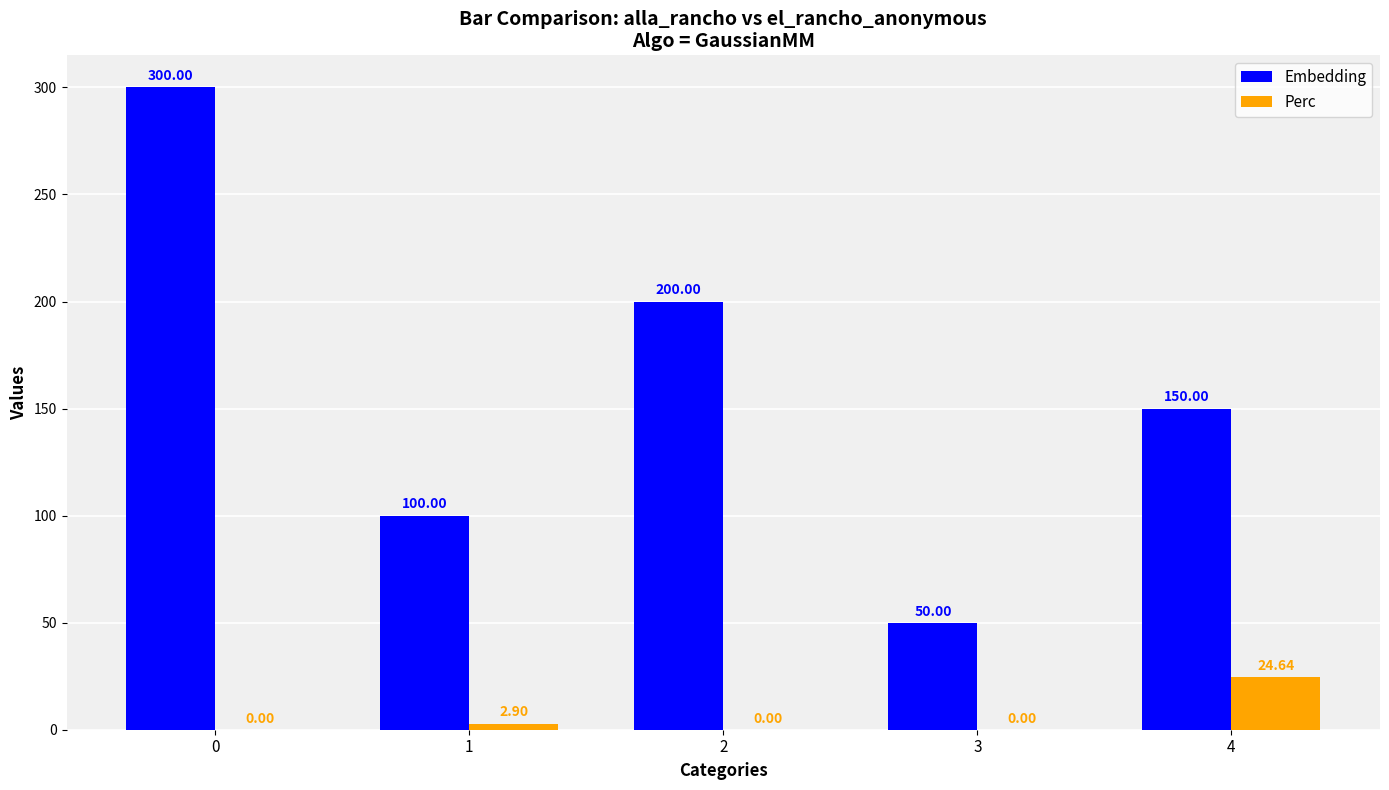

Does the chart contain stacked bars?

No